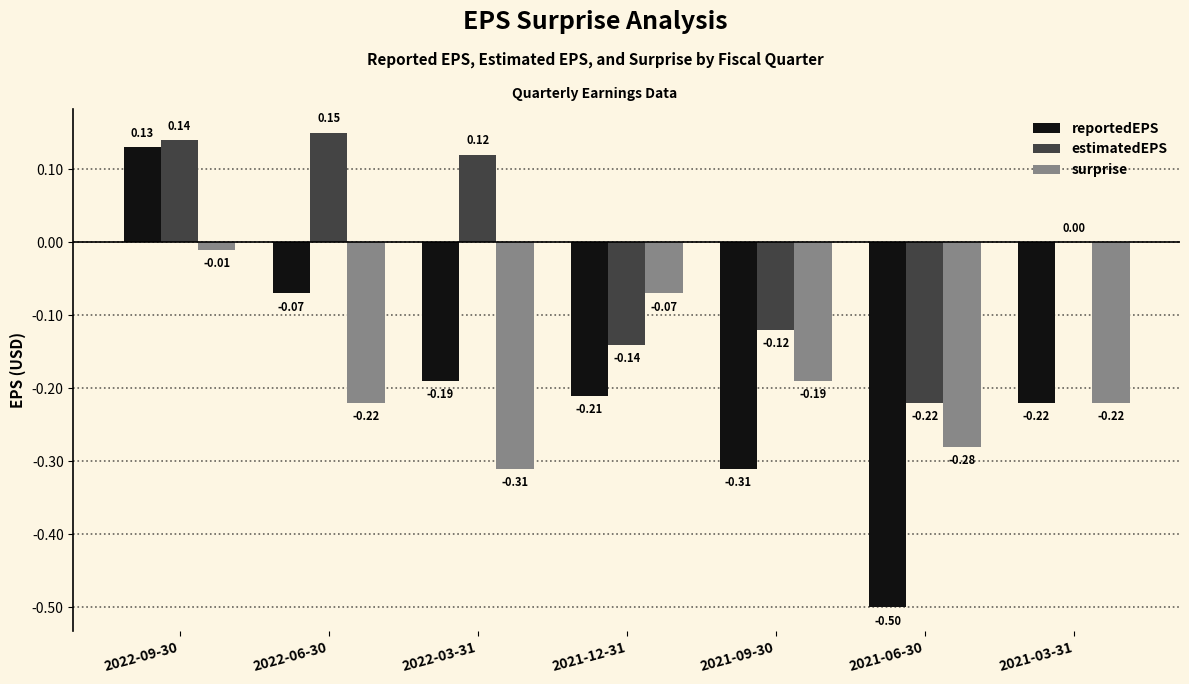

How many series are shown in this chart?

3